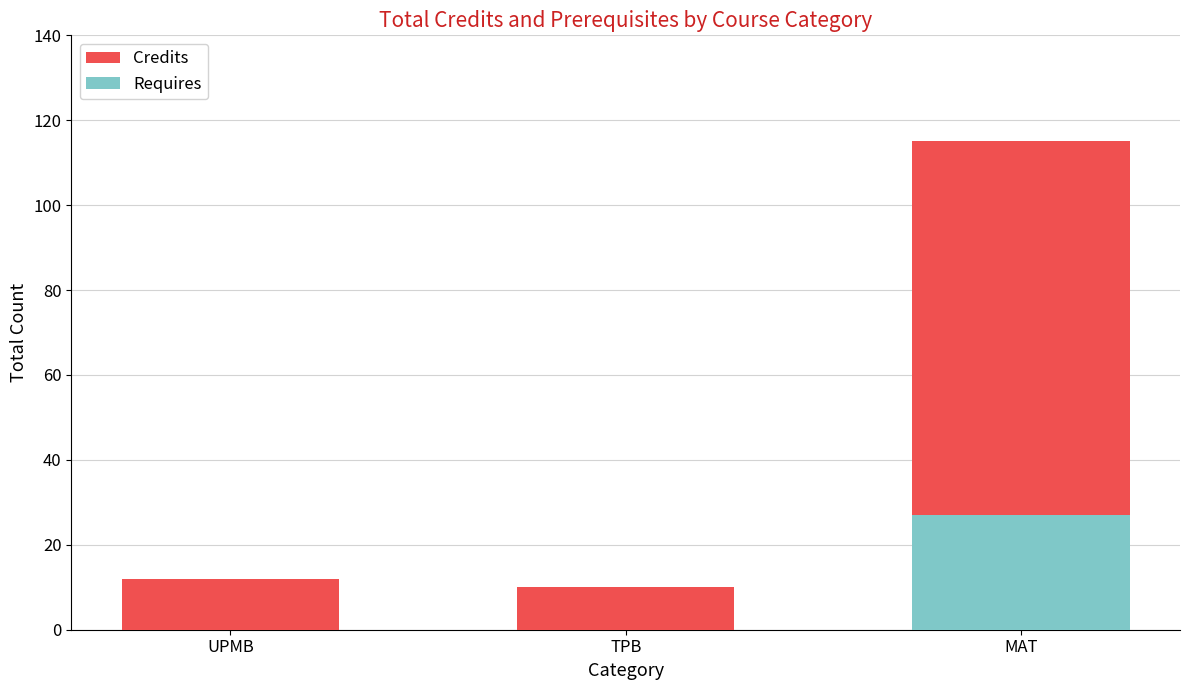

Reading left to right, transcribe all the data shown in this chart.

Credits: 12	10	115
Requires: 0	0	27